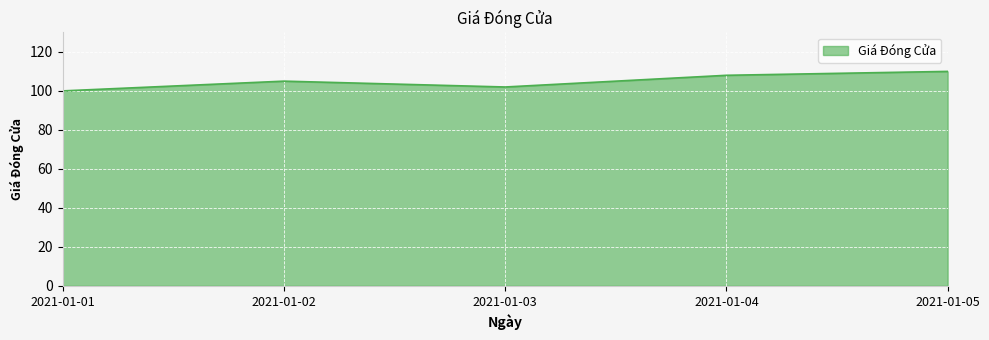

What is the change in value from 2021-01-03 to 2021-01-05?

+8